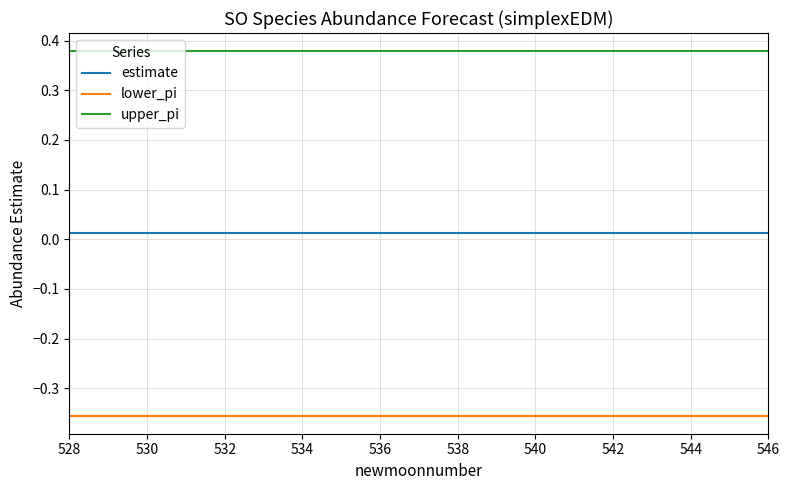

Rank the series by their average value, from highest to lowest.

upper_pi, estimate, lower_pi